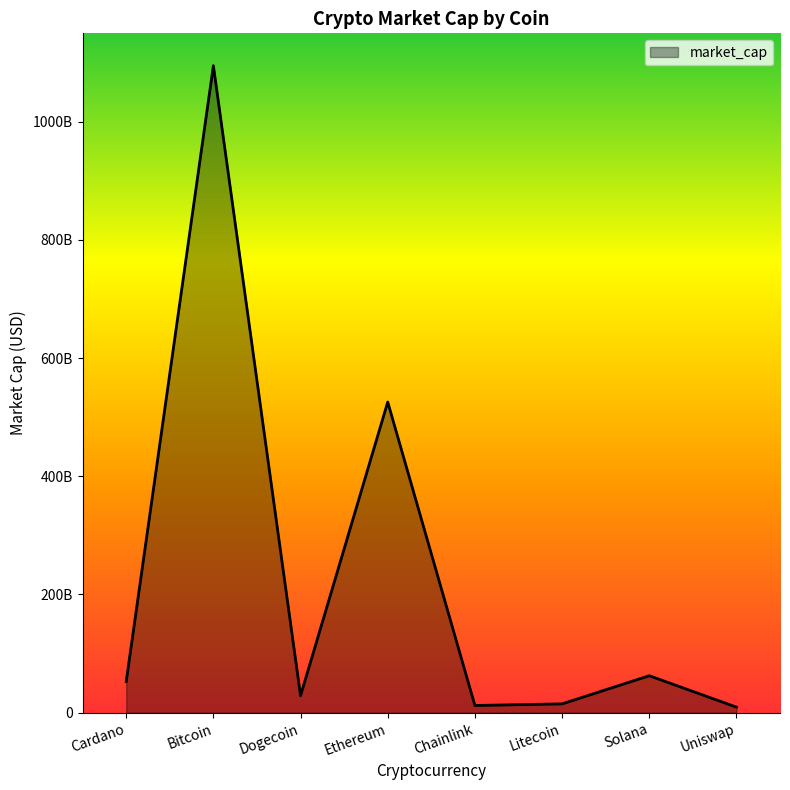

Is this an area chart (filled region under the line)?

Yes